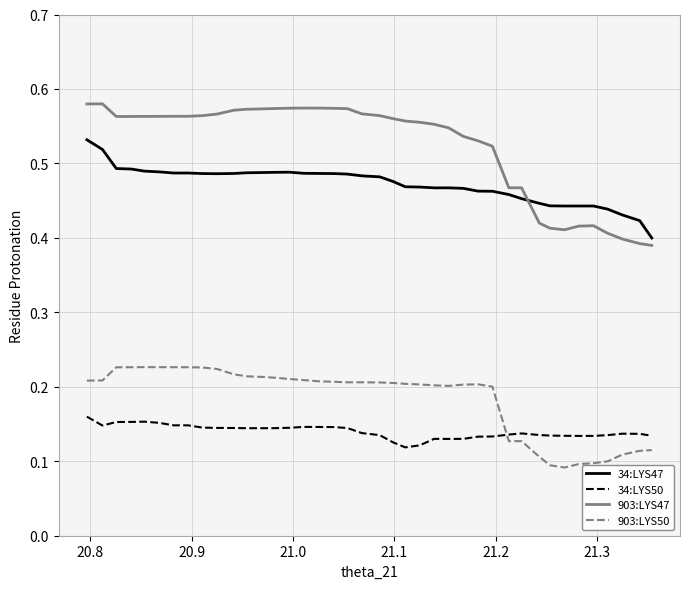

Count the 34:LYS50 values in the range 0 to 1.

40